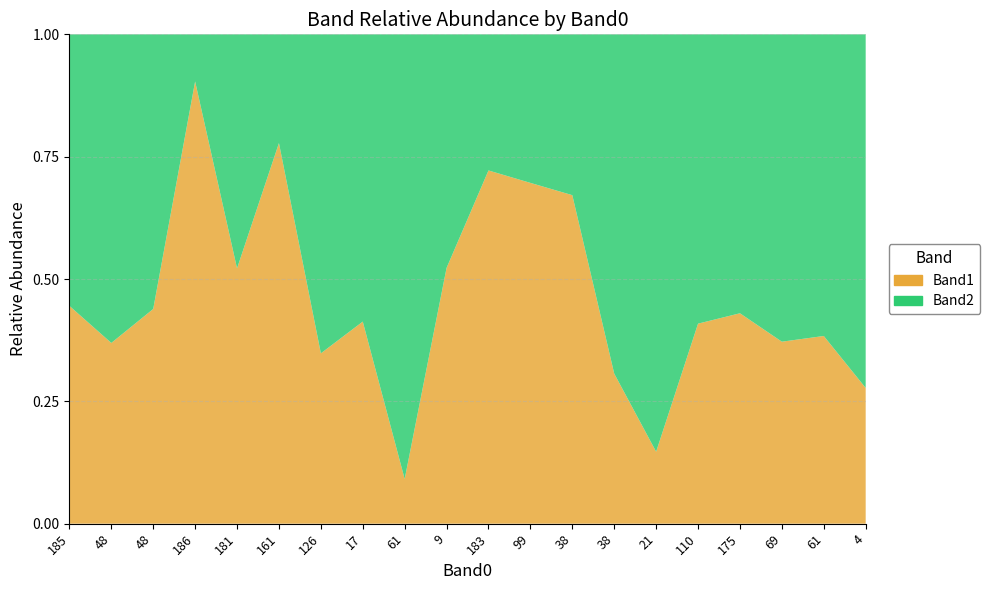

Reading left to right, list all the values displayed in this chart.

Band1: 185=142	48=106	48=129	186=122	181=228	161=210	126=110	17=121	61=21	9=184	183=205	99=195	38=96	38=92	21=30	110=112	175=129	69=90	61=112	4=81
Band2: 185=177	48=181	48=165	186=13	181=209	161=60	126=206	17=172	61=209	9=168	183=79	99=85	38=47	38=208	21=174	110=162	175=171	69=152	61=180	4=211